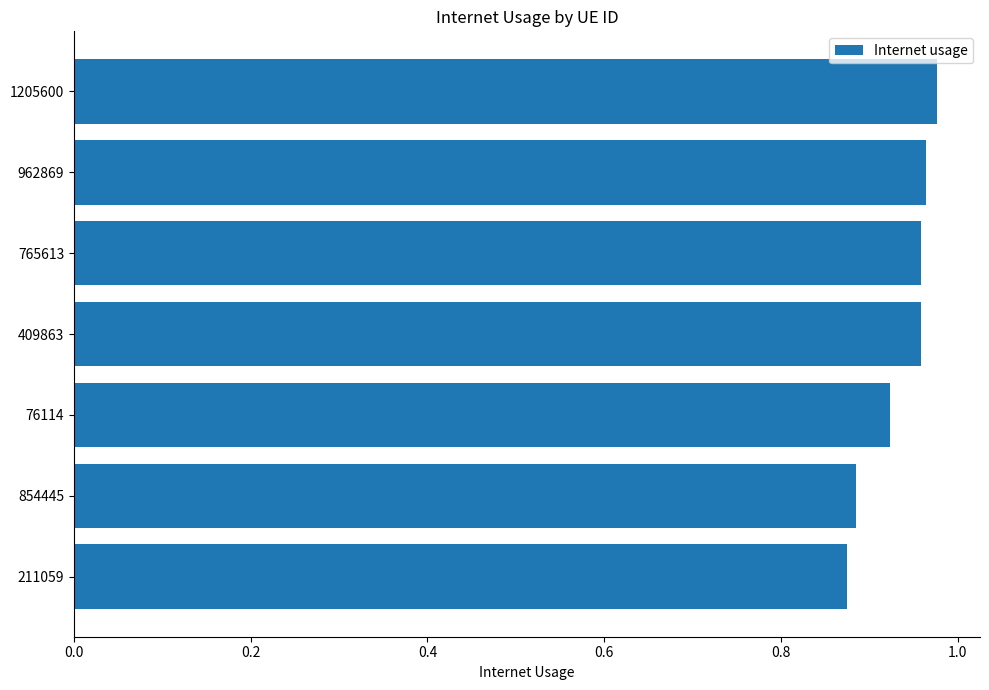

Which has a higher value, 854445 or 765613?

765613